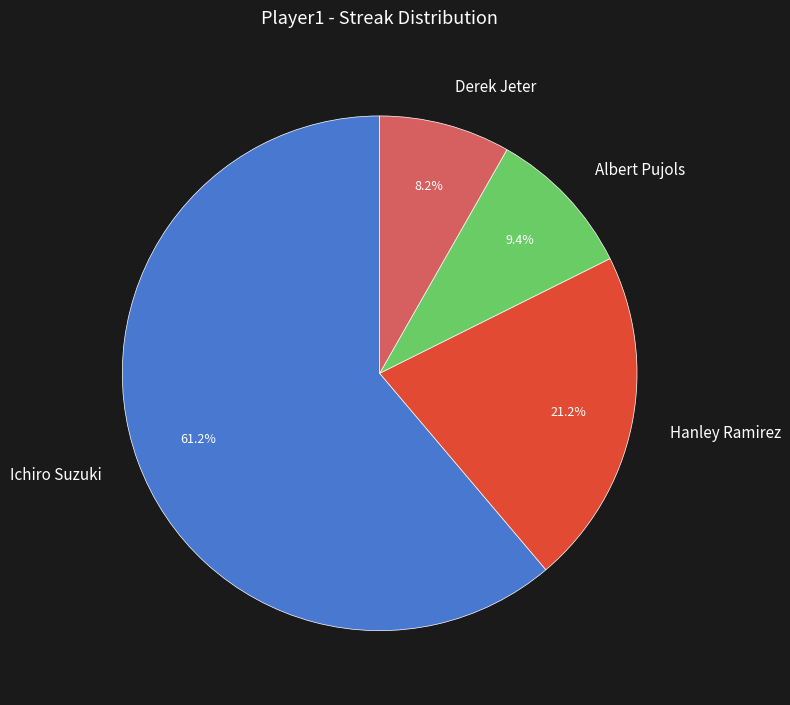

To the nearest percent, what portion does Derek Jeter represent?

8%